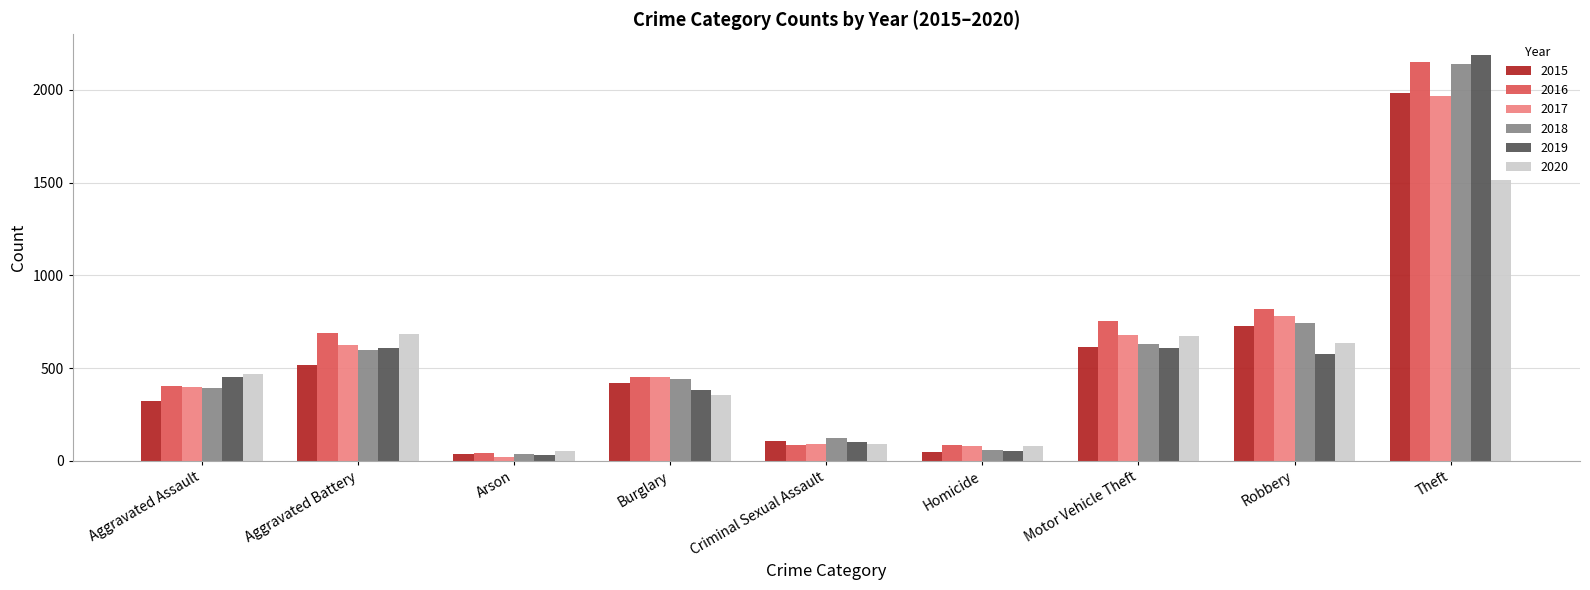

Which series has the largest total across all categories?

2016